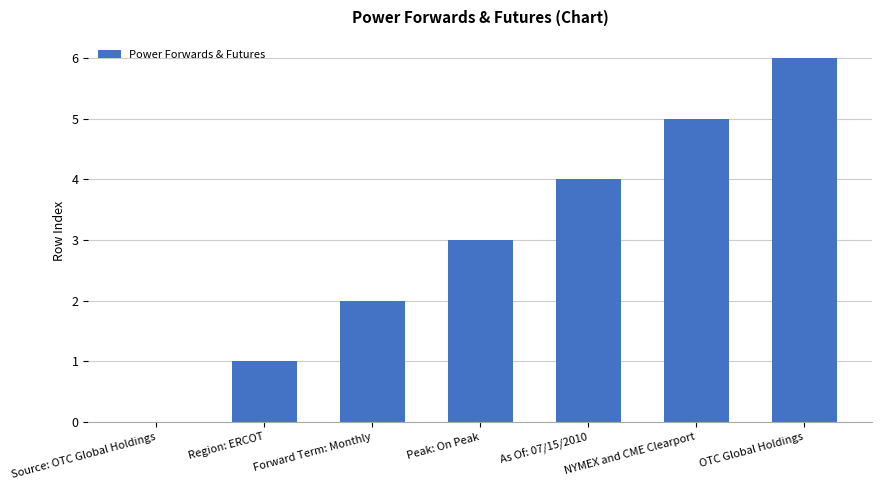

Count the values in the range 1 to 5.

5